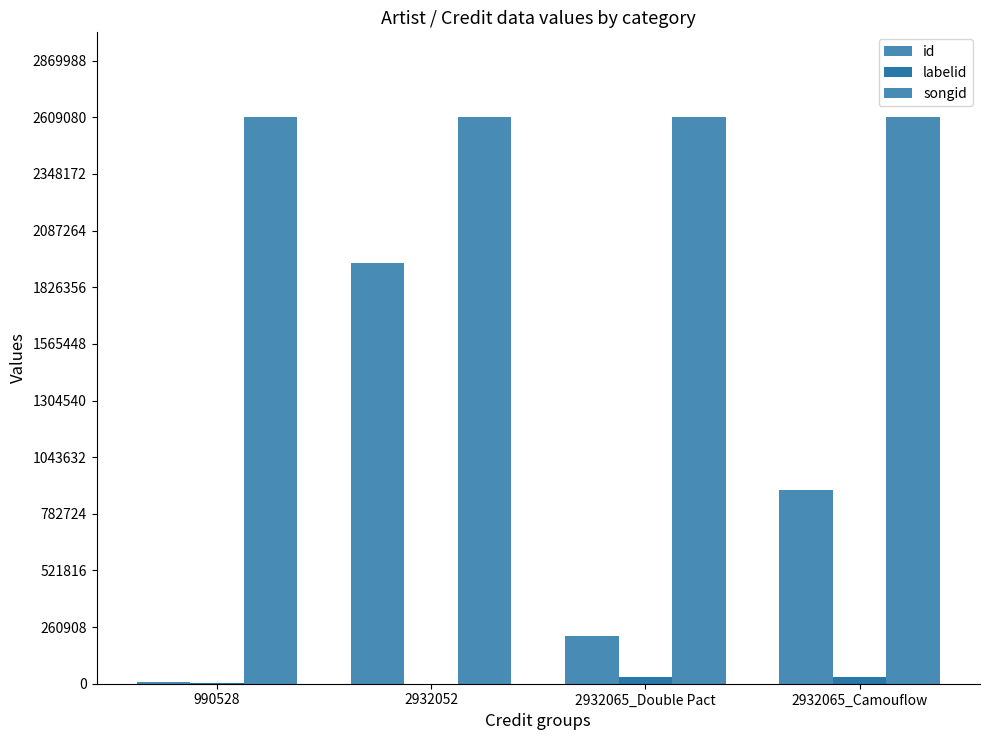

Reading left to right, what are all the values shown in this chart?

id: 9984	1939441	219756	890780
labelid: 4263	235	30054	30054
songid: 2609080	2609071	2609082	2609082